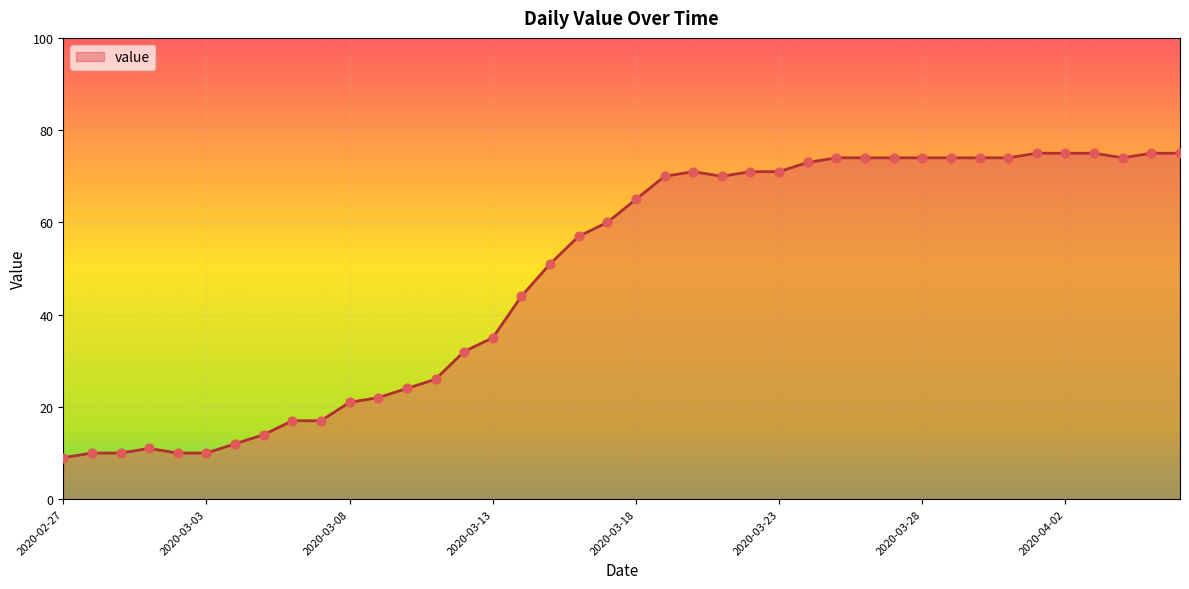

What is the difference between the maximum and minimum values?

66